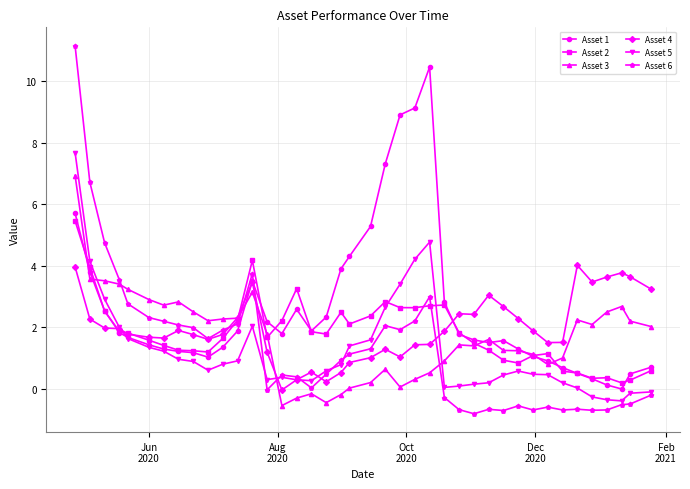

How many categories are shown in the chart?

40